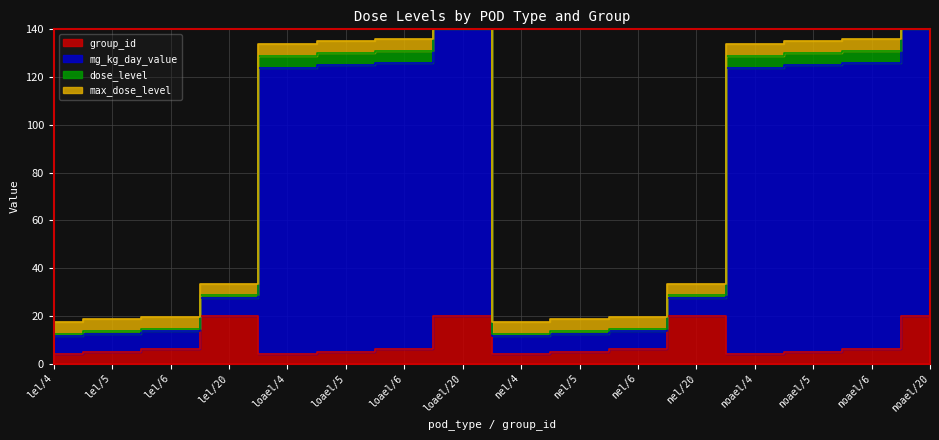

In mg_kg_day_value, how many points are higher than both neighbors (excluding endpoints)?

1